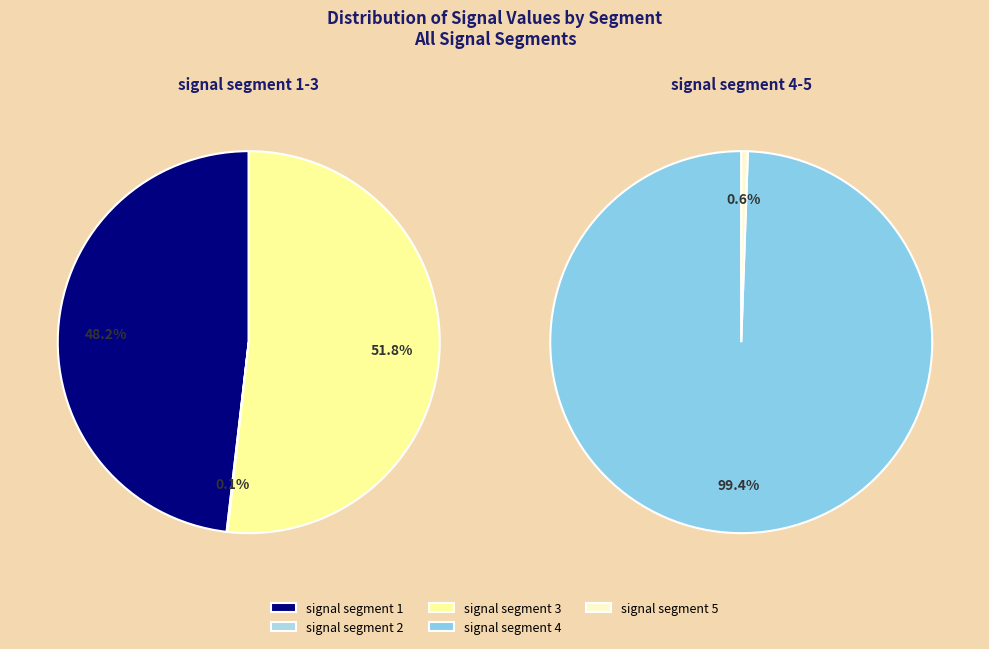

How many segments does this pie chart have?

5